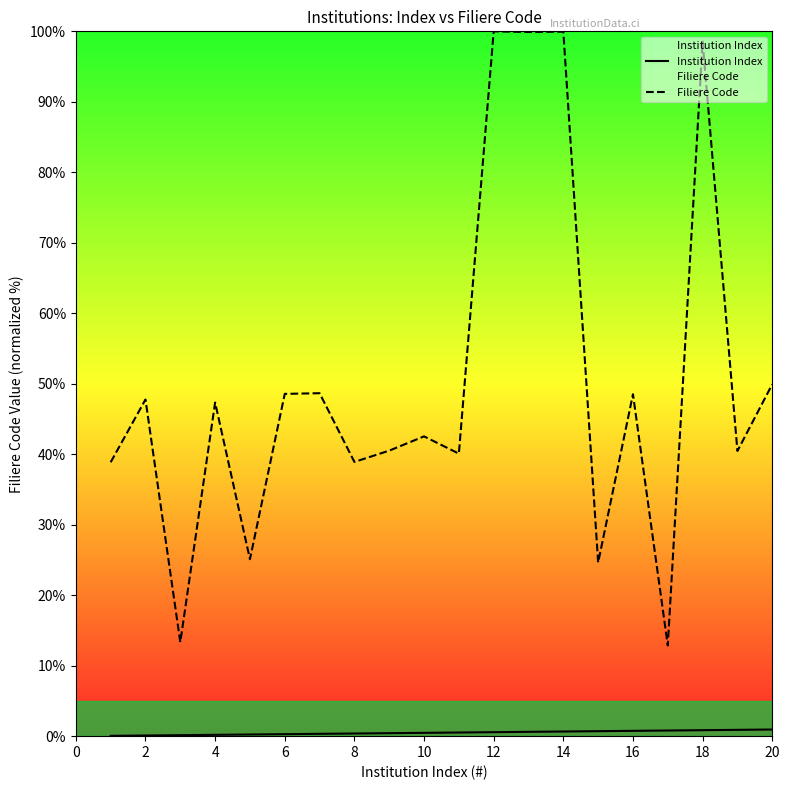

What is the average value of the Institution Index series?

0.5